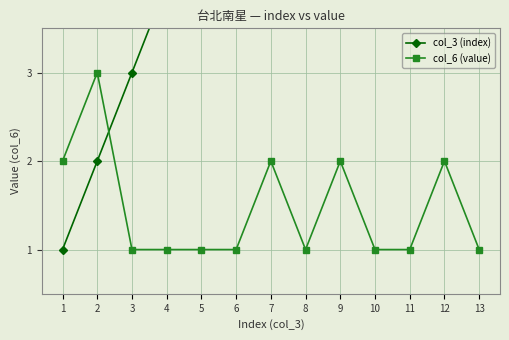

What is the greatest value displayed?

13